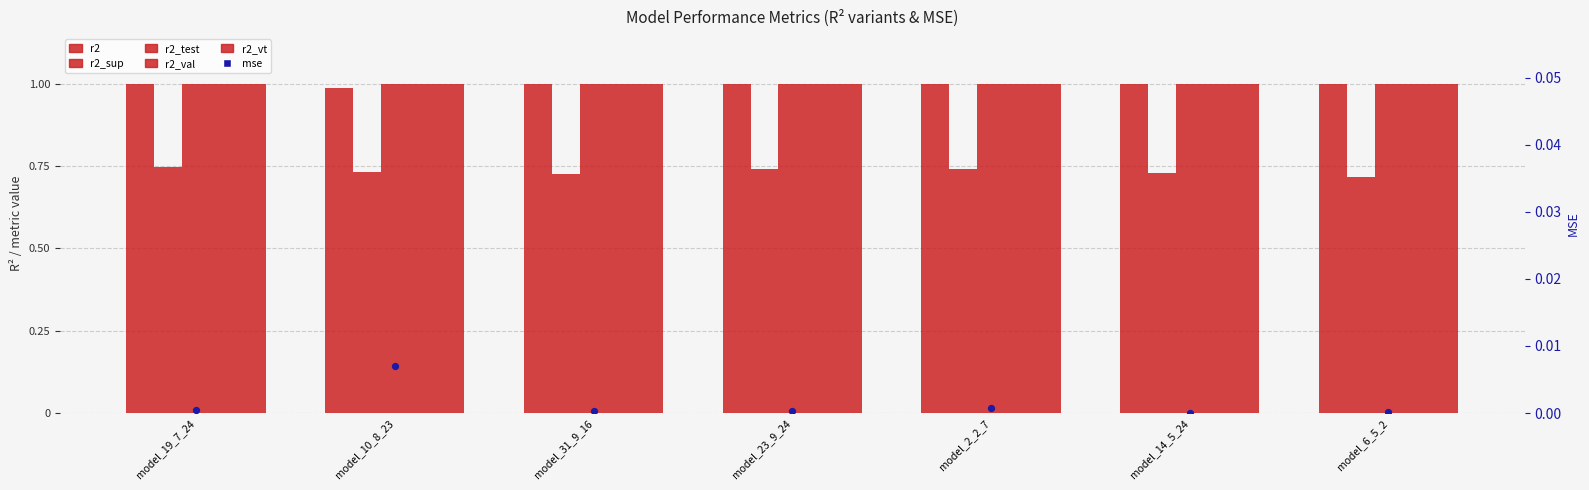

Is the value of r2_sup at model_2_2_7 greater than the value of r2_vt at model_19_7_24?

No